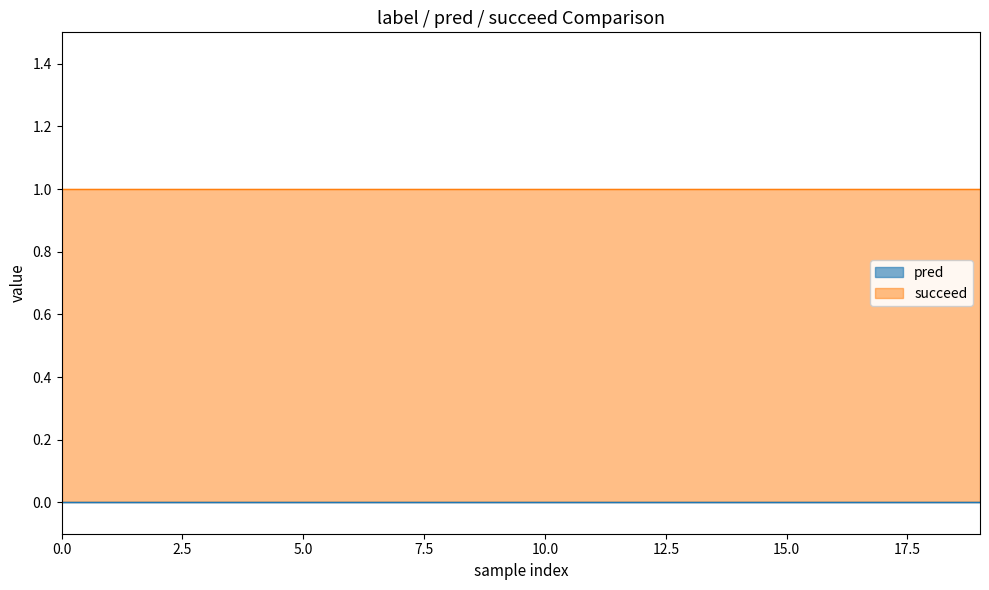

Reading left to right, extract all data points from this chart.

pred: 0=0	0=0	0=0	0=0	0=0	0=0	0=0	0=0	0=0	0=0	0=0	0=0	0=0	0=0	0=0	0=0	0=0	0=0	0=0	0=0
succeed: 0=1	0=1	0=1	0=1	0=1	0=1	0=1	0=1	0=1	0=1	0=1	0=1	0=1	0=1	0=1	0=1	0=1	0=1	0=1	0=1